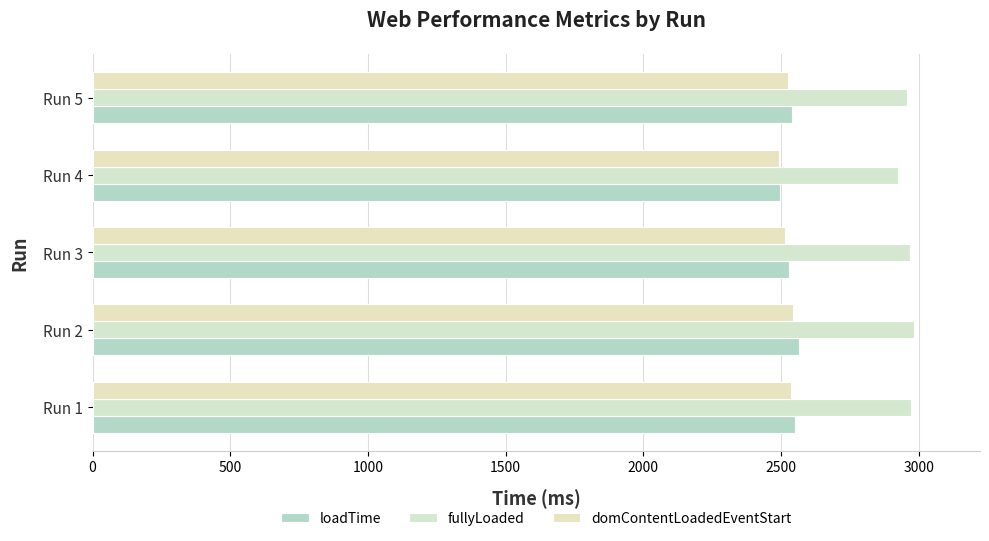

How many values in the loadTime series are below 2540?

2